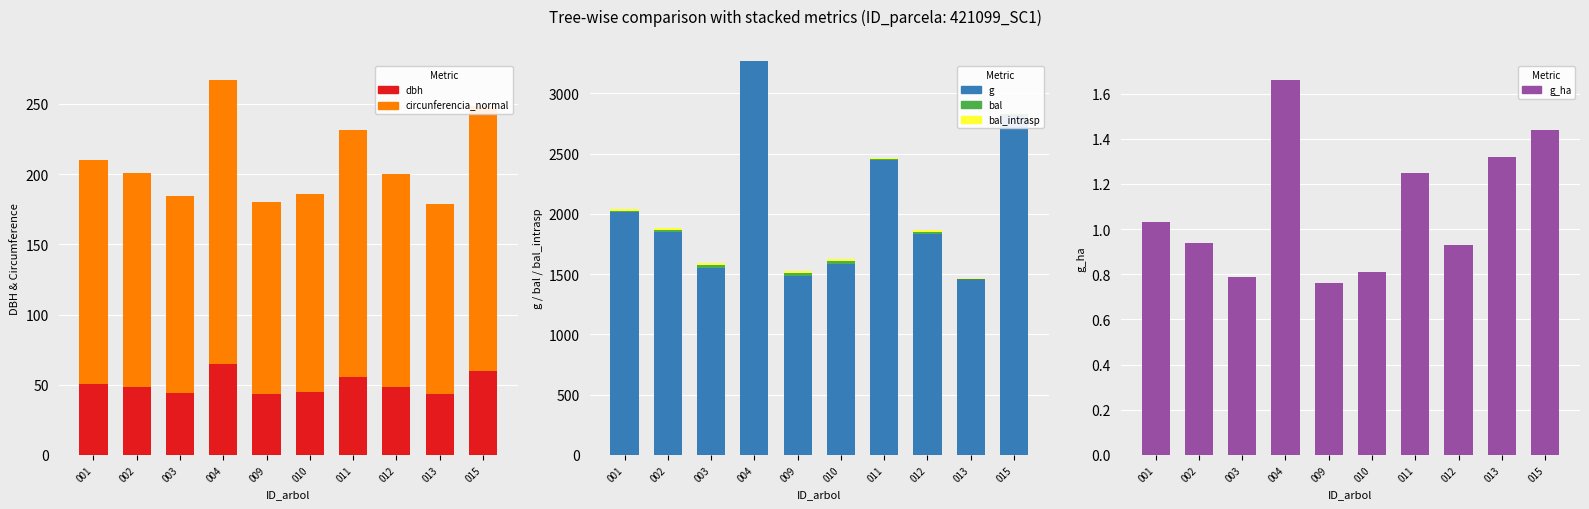

Reading right to left, extract all data points from this chart.

dbh: 015=60.0	013=43.1	012=48.3	011=55.9	010=44.9	009=43.5	004=64.5	003=44.5	002=48.5	001=50.6
circunferencia_normal: 015=188.5	013=135.4	012=151.7	011=175.5	010=141.2	009=136.6	004=202.6	003=139.7	002=152.3	001=159.1
g: 015=2827.3	013=1458.5	012=1831.5	011=2450.7	010=1585.6	009=1484.4	004=3266.1	003=1553.8	002=1846.9	001=2014.8
bal: 015=3.1	013=4.6	012=16.8	011=5.9	010=19.5	009=21.8	004=0.0	003=20.3	002=15.9	001=12.8
bal_intrasp: 015=3.1	013=4.6	012=16.8	011=5.9	010=19.5	009=21.8	004=0.0	003=20.3	002=15.9	001=12.8
g_ha: 015=1.4	013=1.3	012=0.9	011=1.2	010=0.8	009=0.8	004=1.7	003=0.8	002=0.9	001=1.0